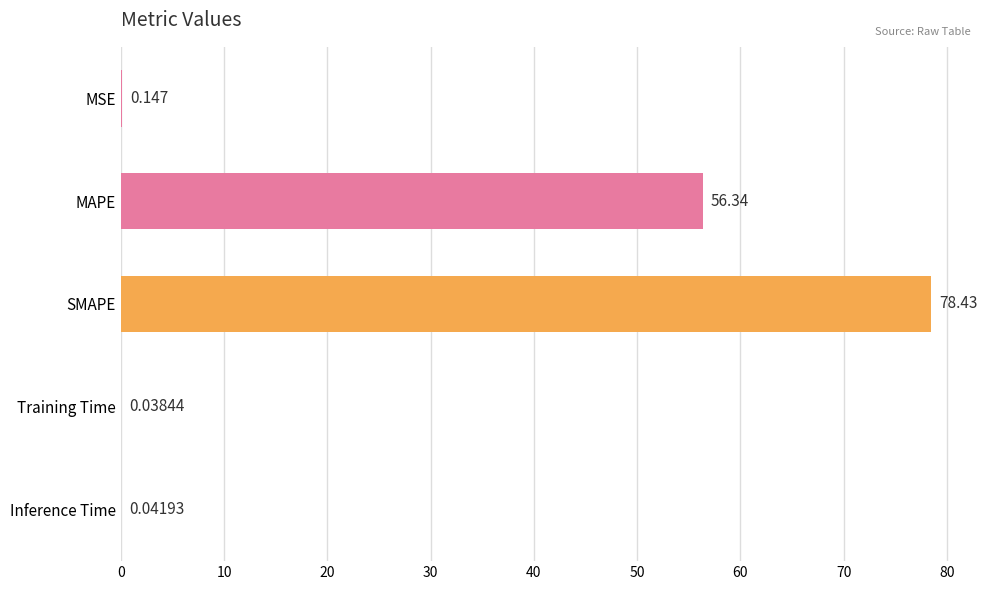

Which has a higher value, Training Time or SMAPE?

SMAPE